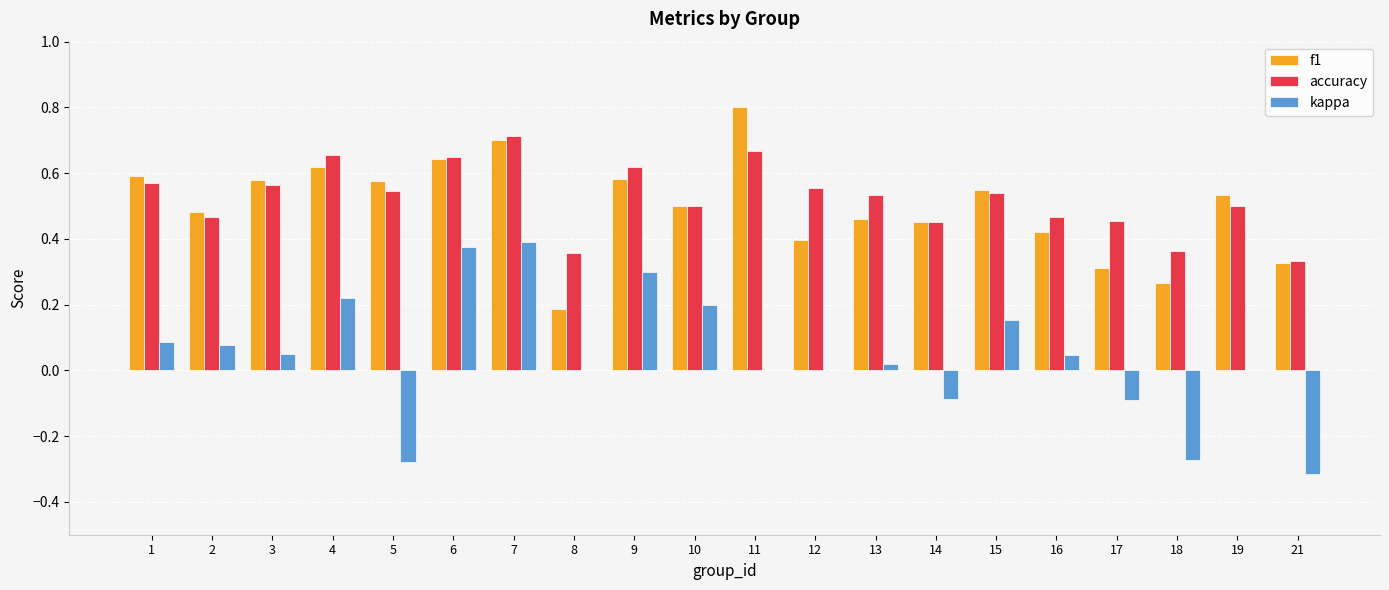

What is the greatest value displayed?

0.8